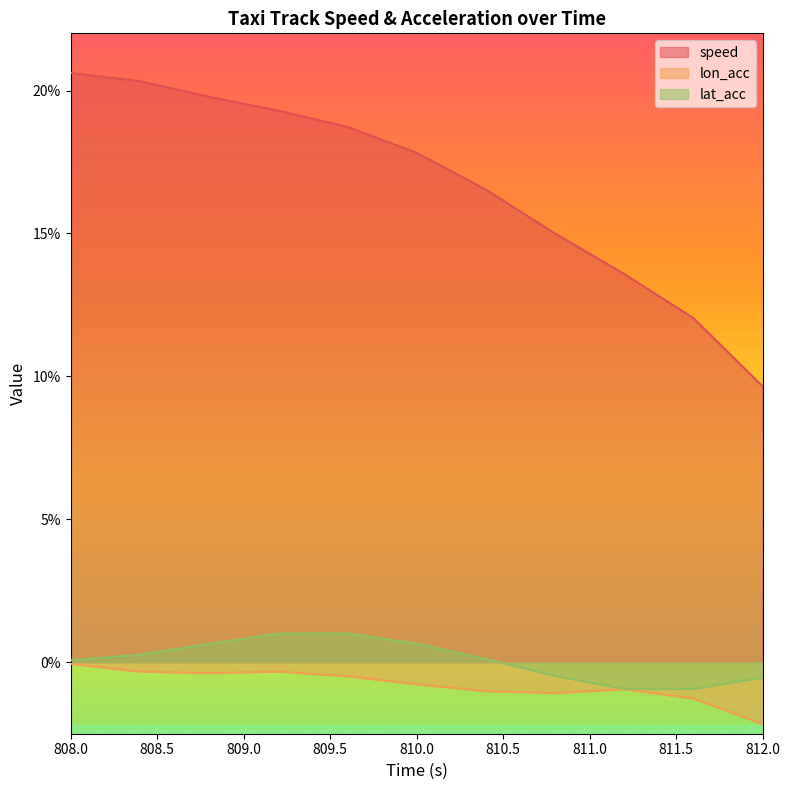

True or false: lon_acc and speed cross at least once.

False